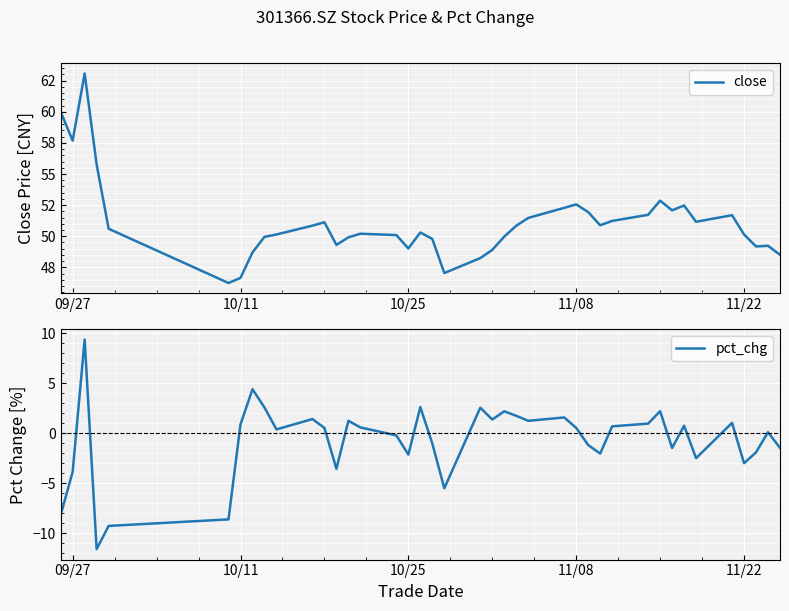

What is the highest value of the pct_chg series?

9.4